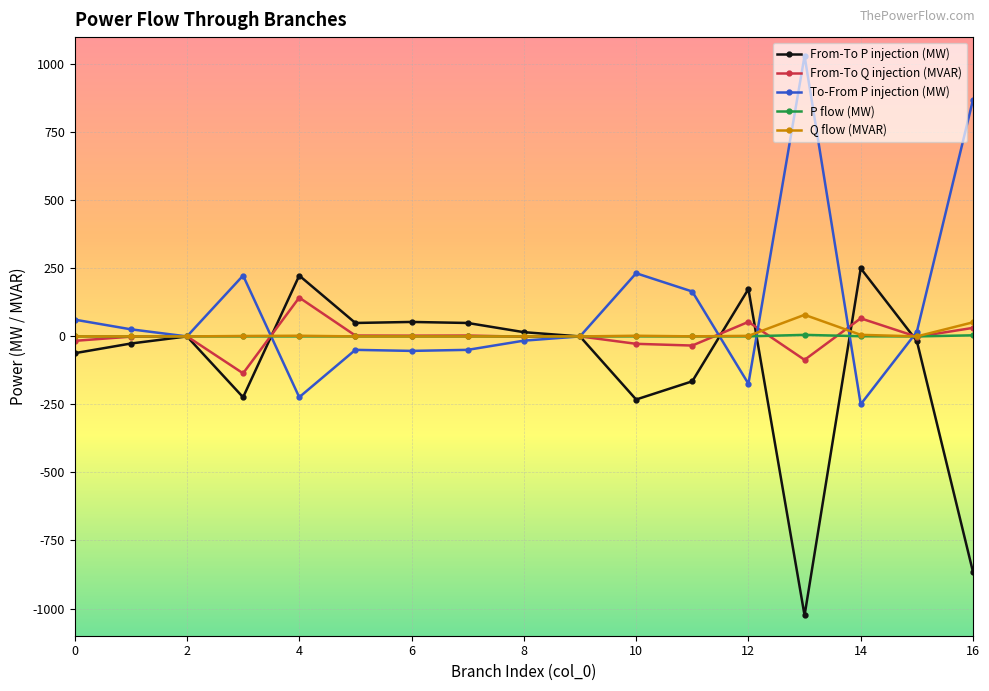

True or false: From-To Q injection (MVAR) has more than 1 interior local peaks.

True